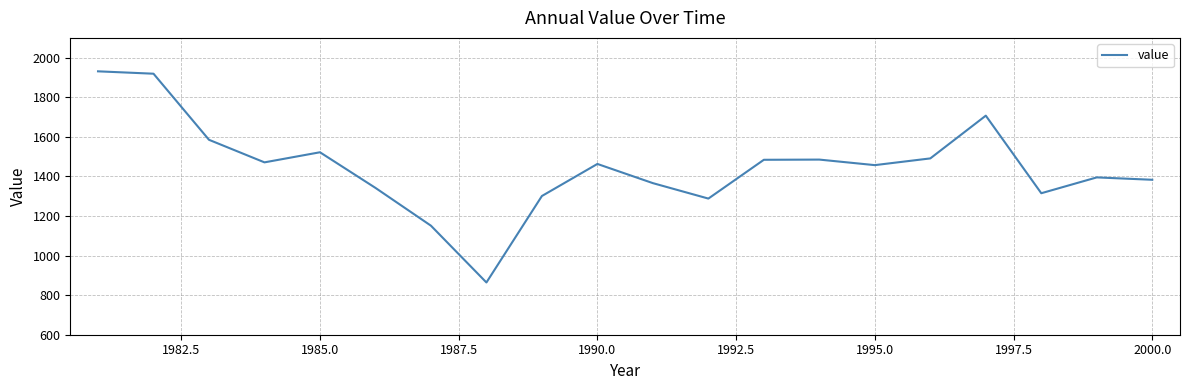

What is the difference between the maximum and minimum values?

1067